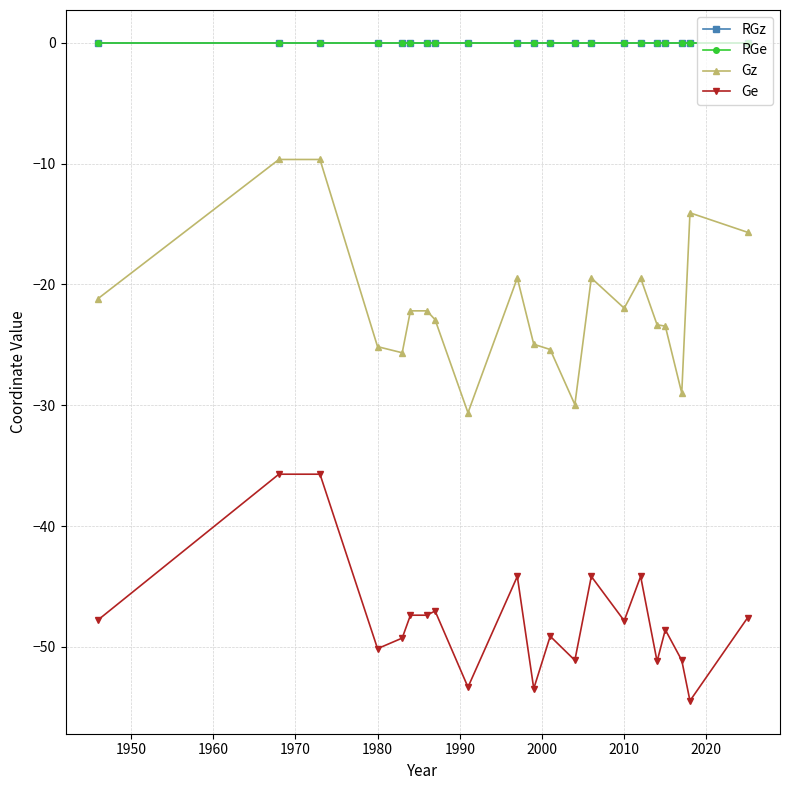

True or false: Ge and RGe cross at least once.

False